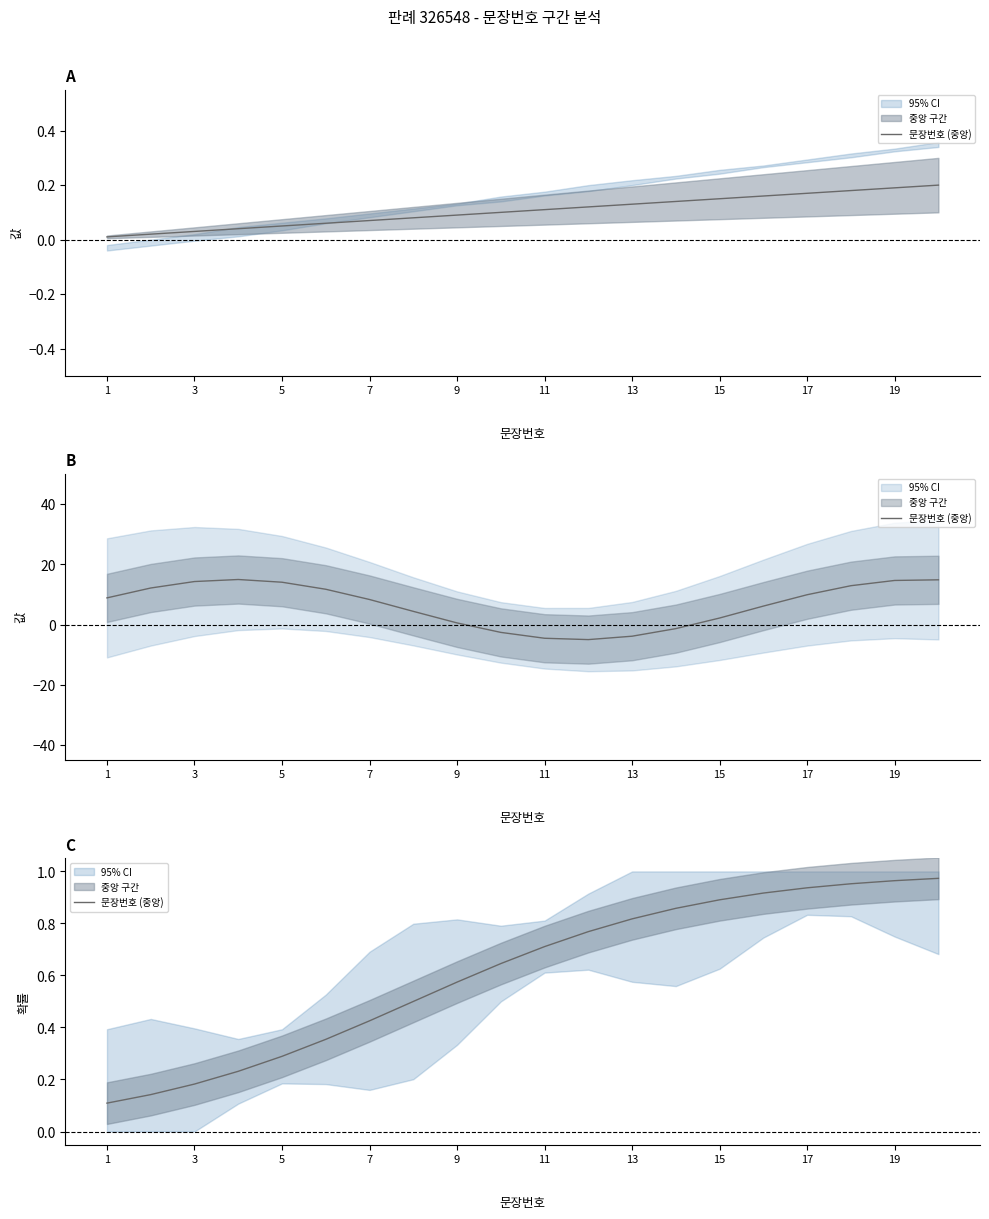

The chart shows a value of 0.8 at 9. True or false?

False